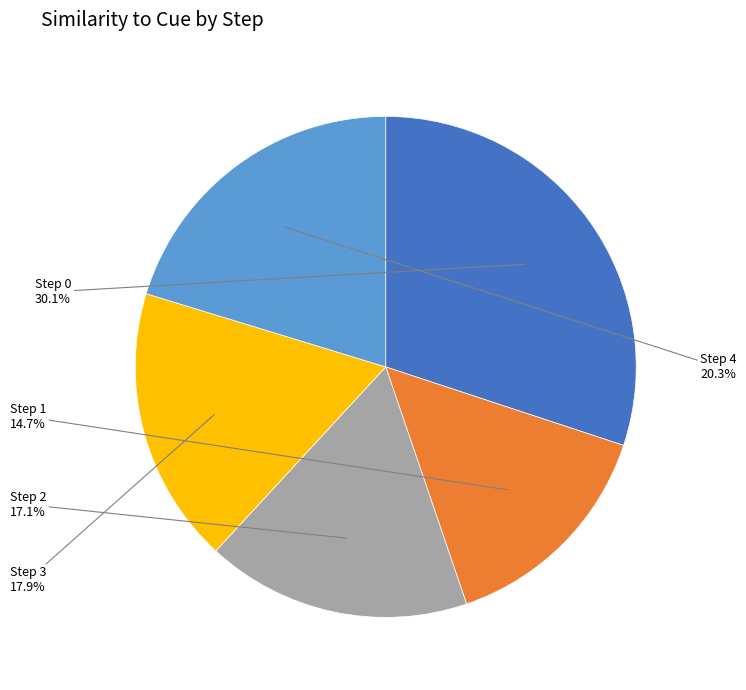

Is there a majority slice in this chart?

No